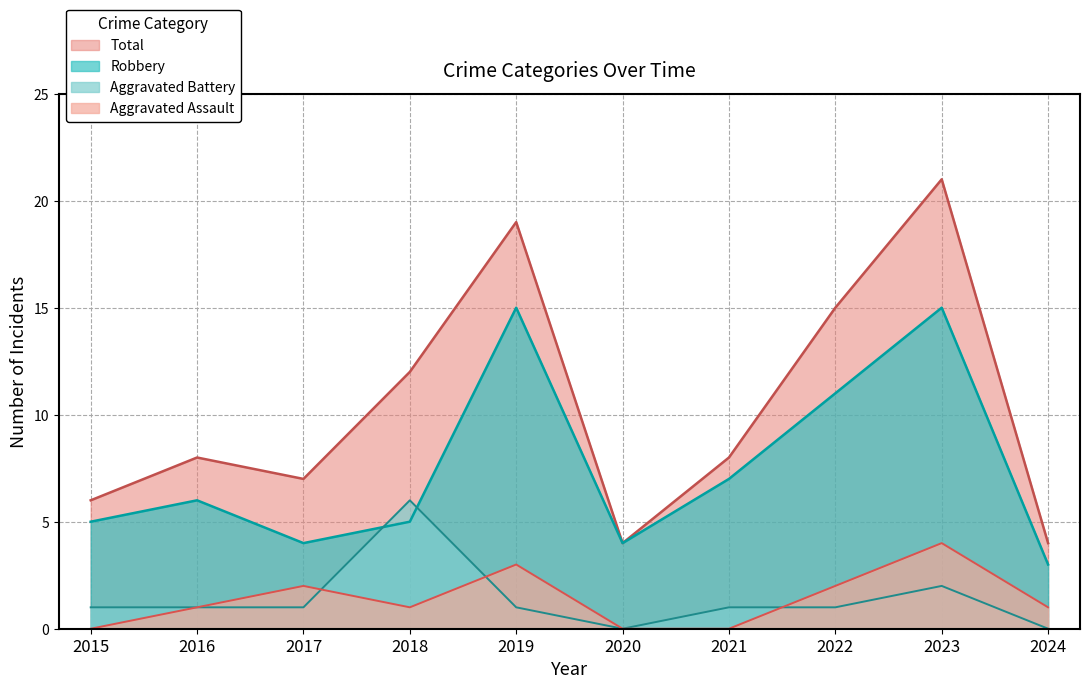

True or false: Total and Aggravated Battery intersect in this chart.

False